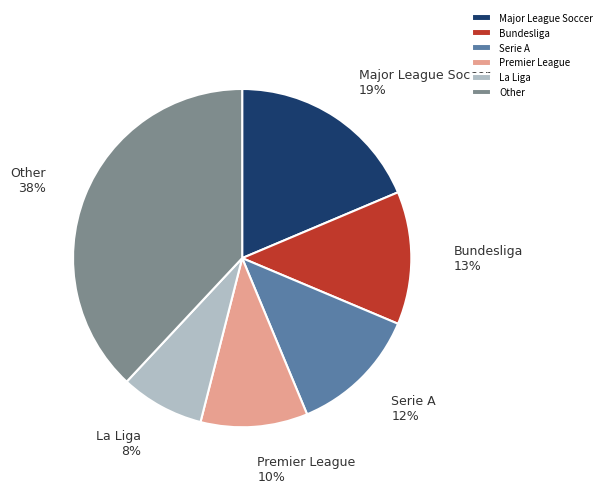

How many slices are in this pie chart?

6